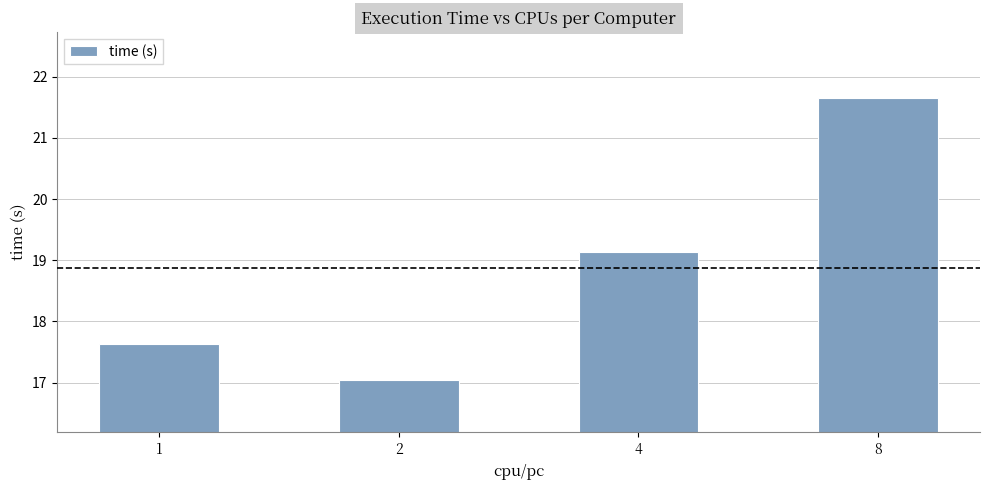

What is the greatest value displayed?

21.7